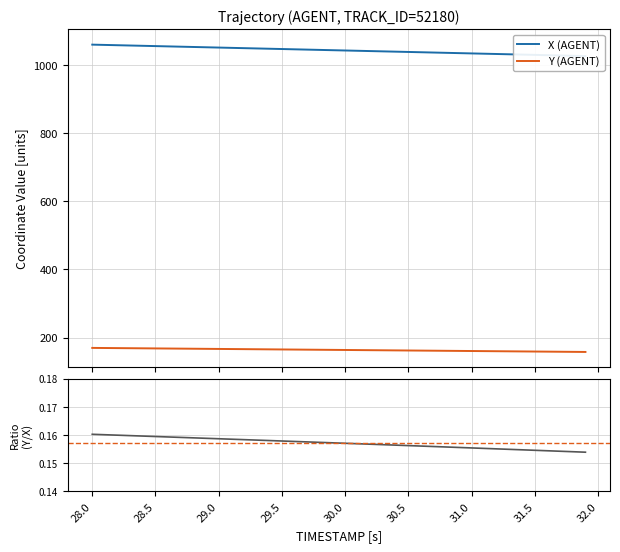

What is the highest value of the X (AGENT) series?

1059.7